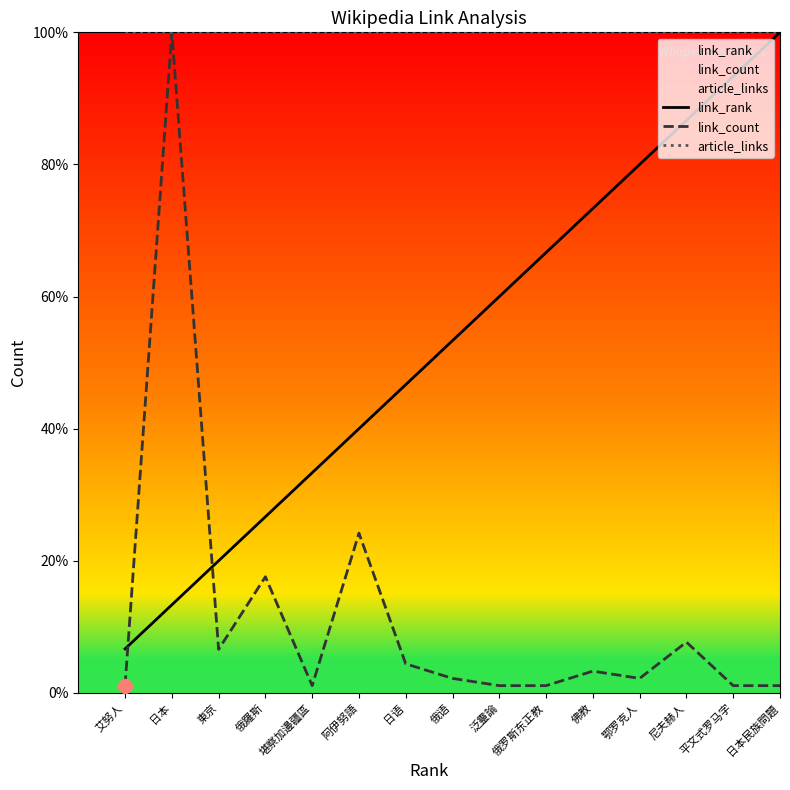

What is the total value across all series at 東京?

126.6